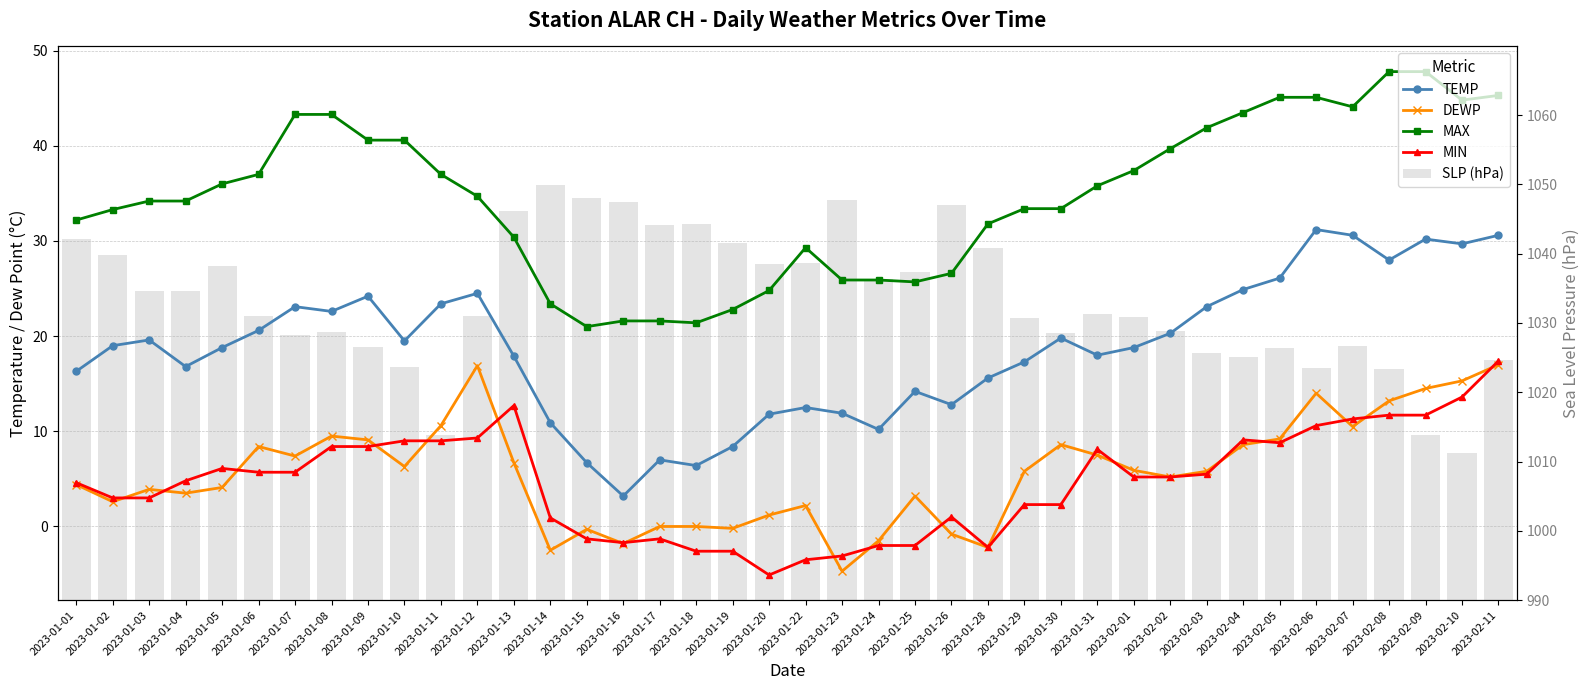

Which label corresponds to the smallest value in the chart?

2023-01-20